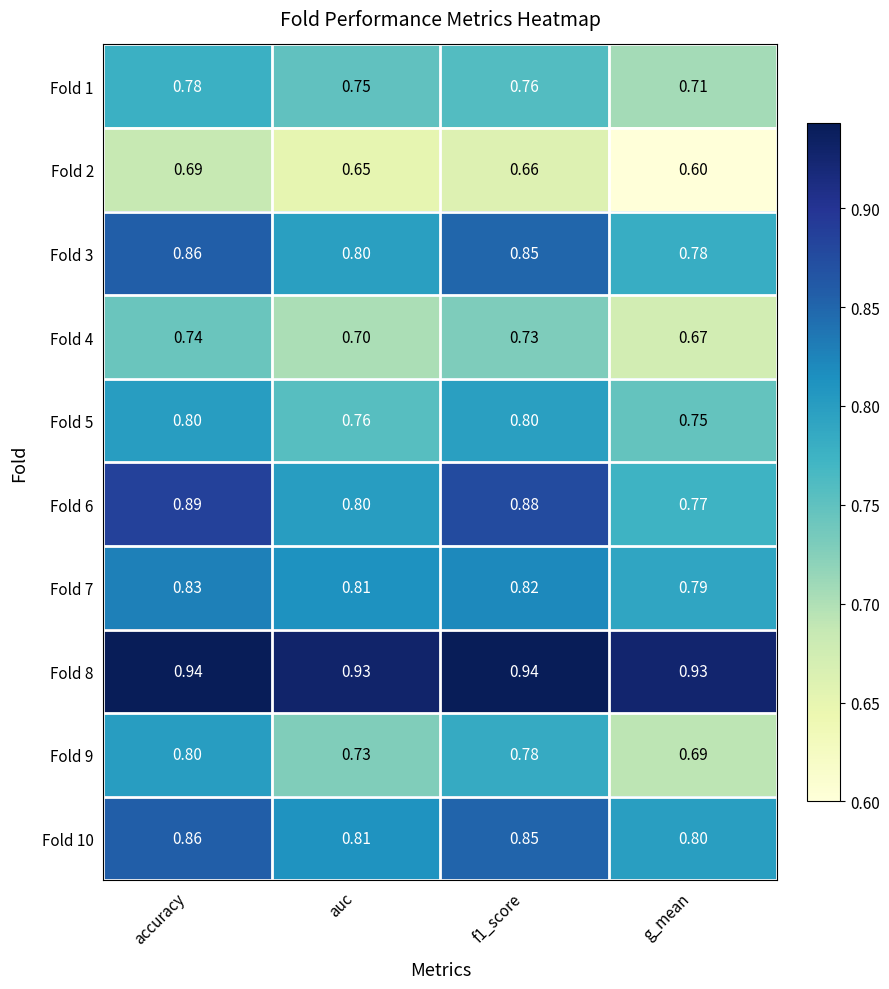

Where is Fold 6 nearest to the value 0?

g_mean